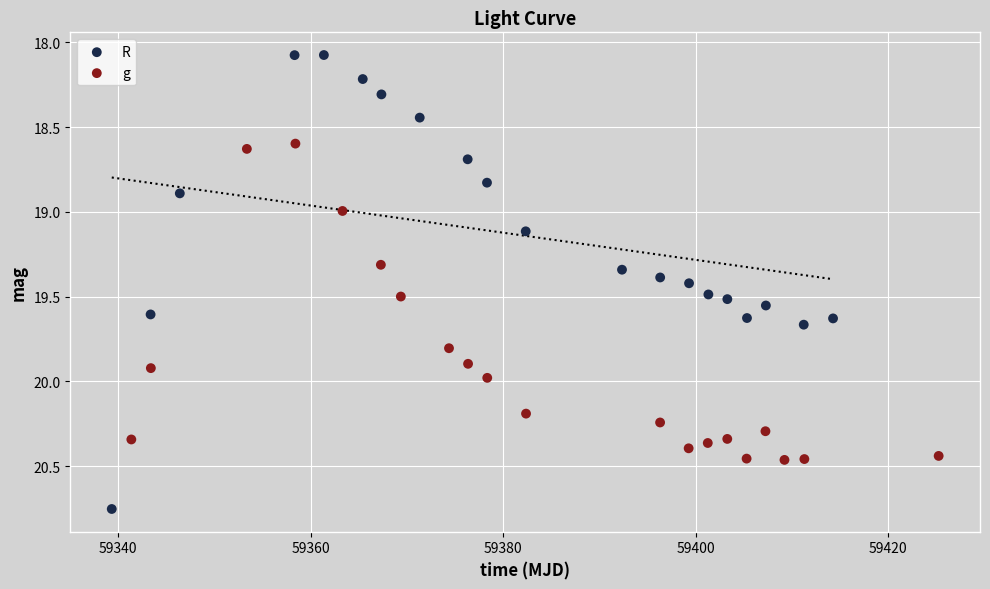

Which series reaches the maximum Y coordinate?

R